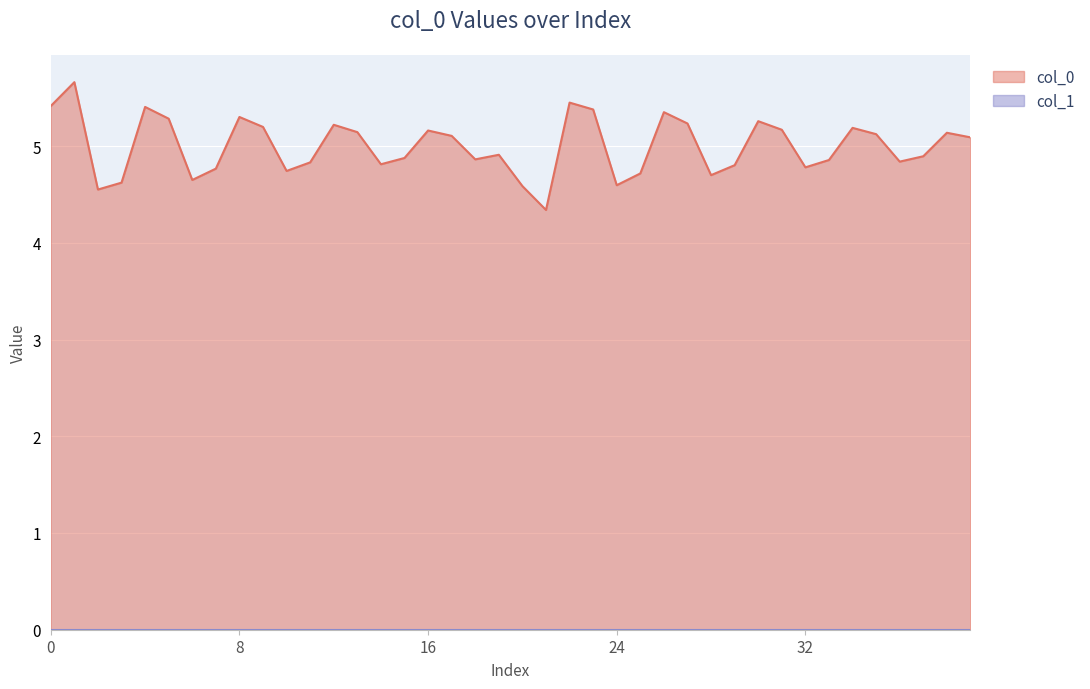

The chart shows a value of 4.9 at 33. True or false?

True